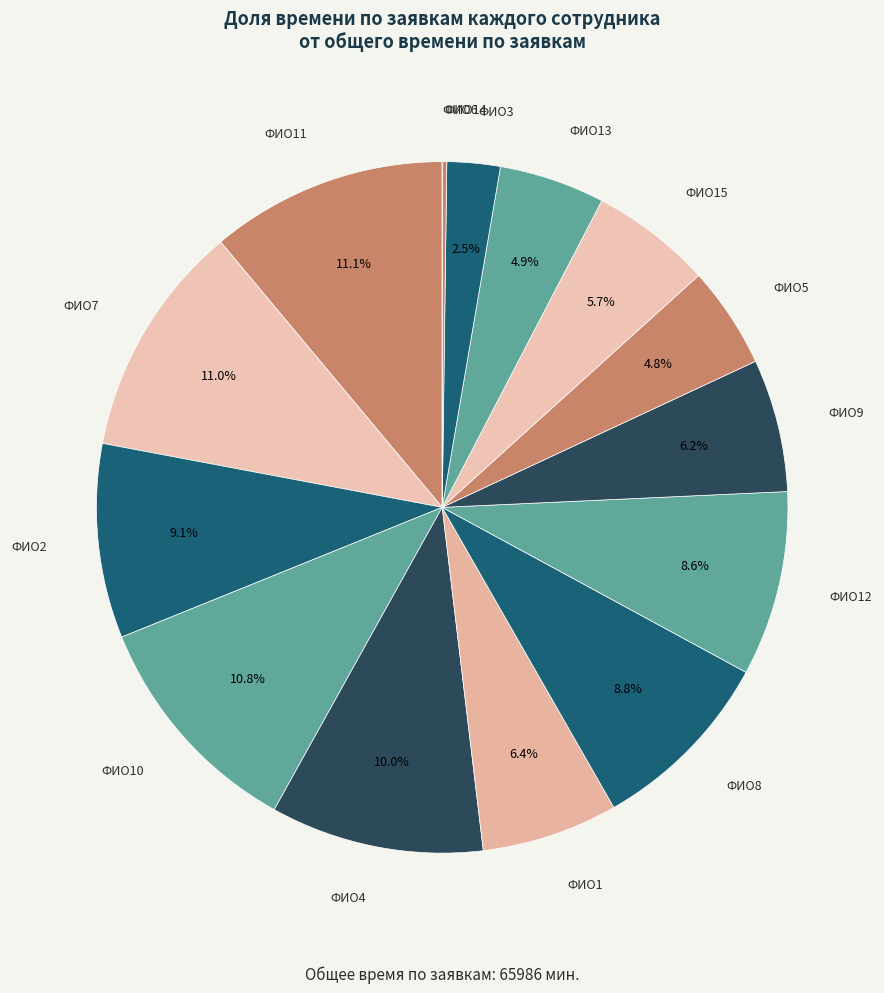

To the nearest percent, what portion does ФИО10 represent?

11%